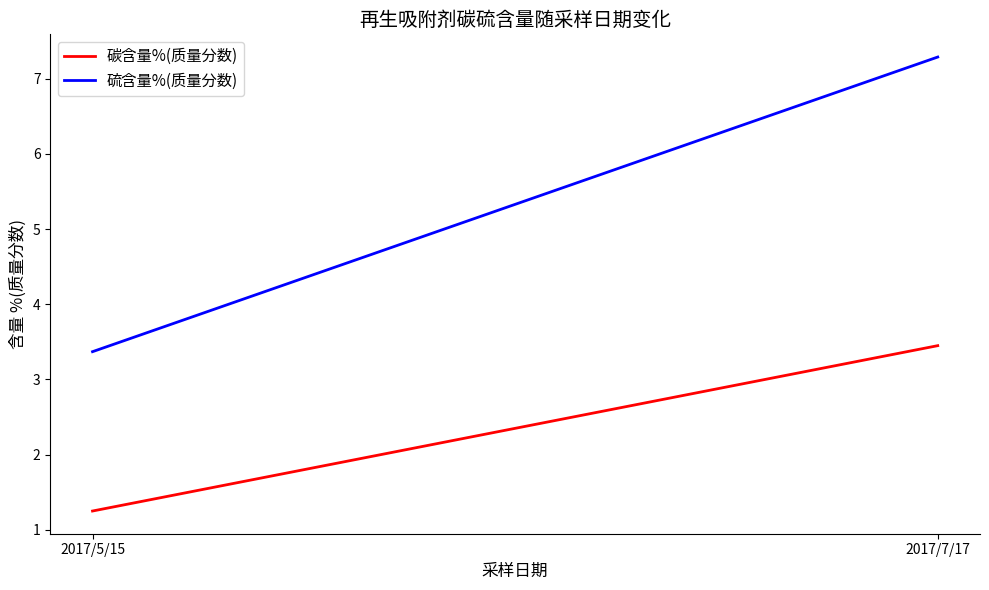

What is the value of the 碳含量%(质量分数) point at the 2nd from the left?

3.5